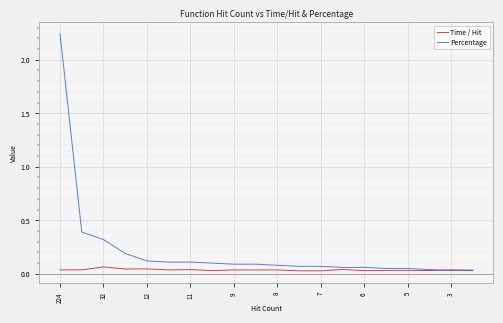

What is the sum of all Time / Hit values?

0.7